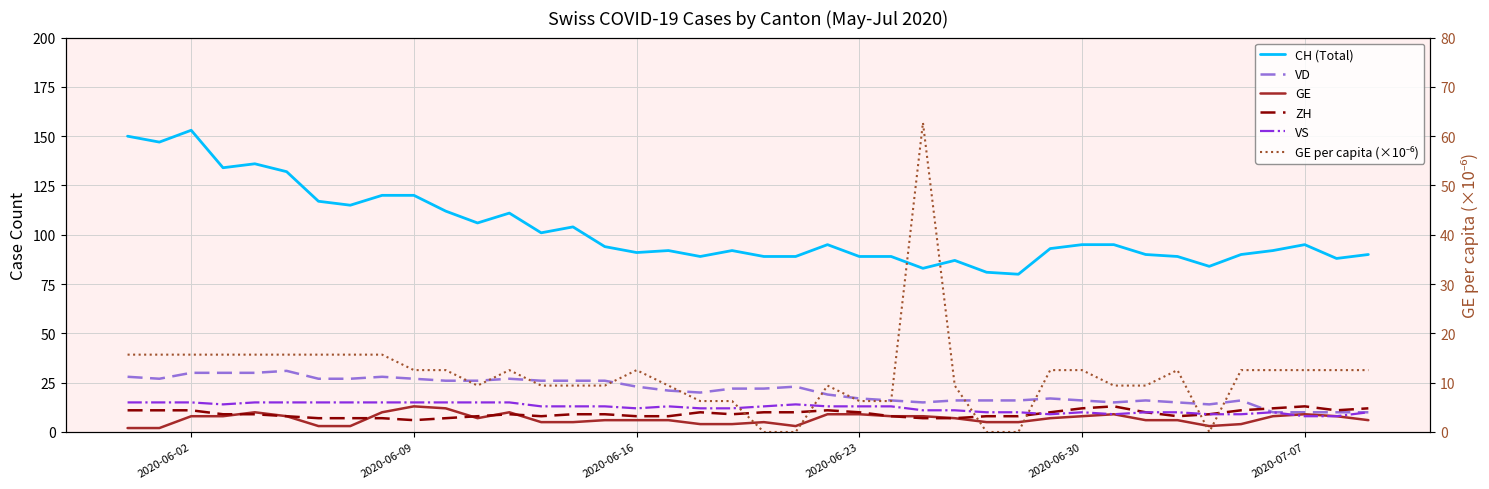

True or false: GE has more than 1 interior local peaks.

True